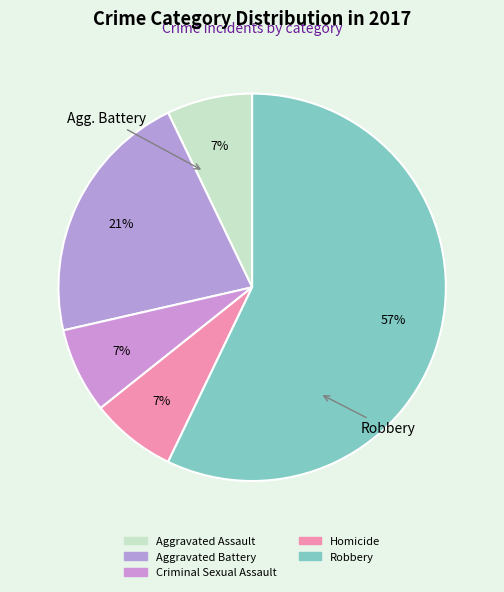

What is the ratio of the value at Criminal Sexual Assault to the value at Aggravated Battery?

0.3